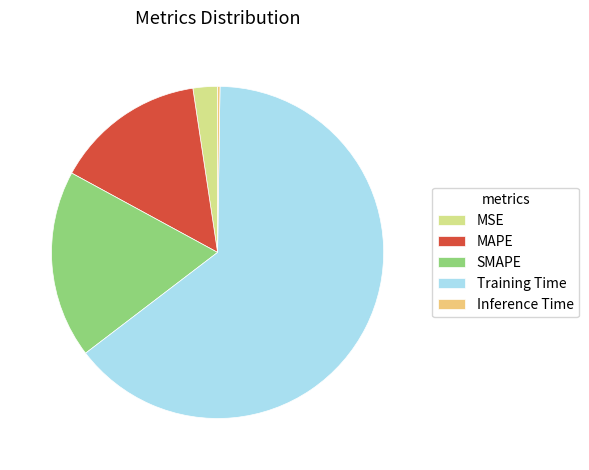

Is Training Time the majority of the pie?

Yes